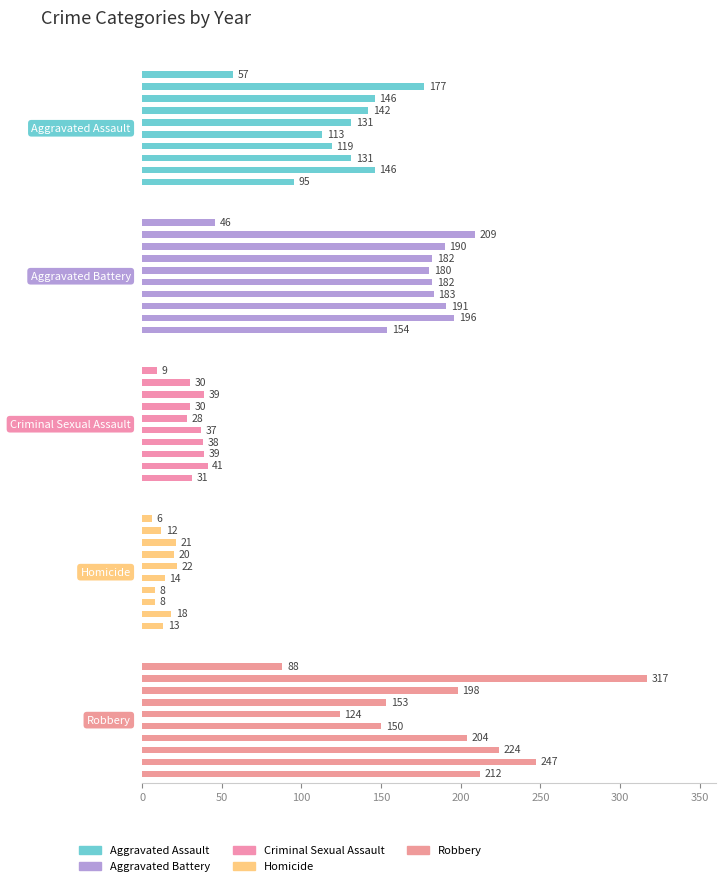

What is the sum of the Homicide values at 2017 and 2022?

29